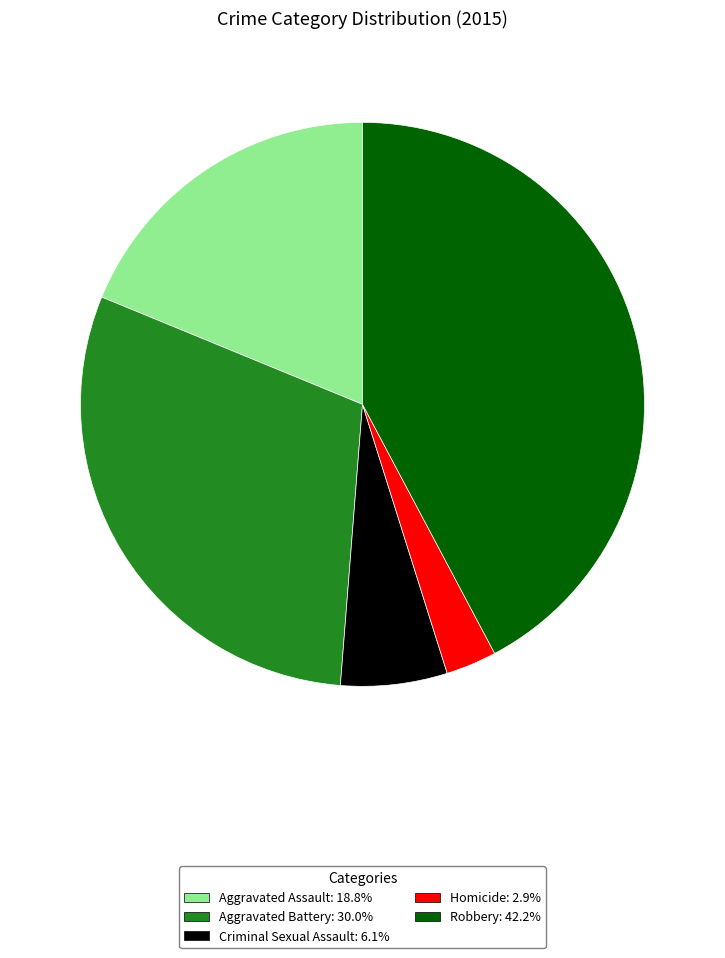

Rank the categories by value from highest to lowest.

Robbery, Aggravated Battery, Aggravated Assault, Criminal Sexual Assault, Homicide